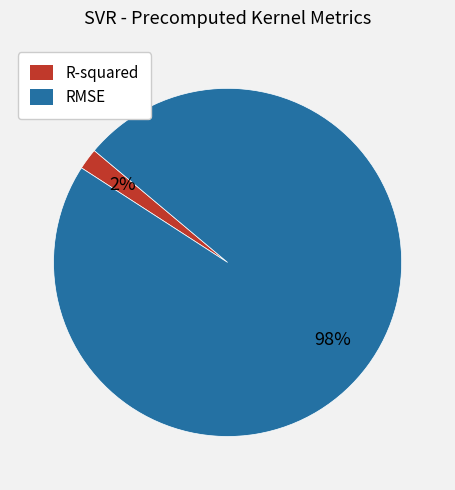

Which category has the biggest portion of the pie?

RMSE